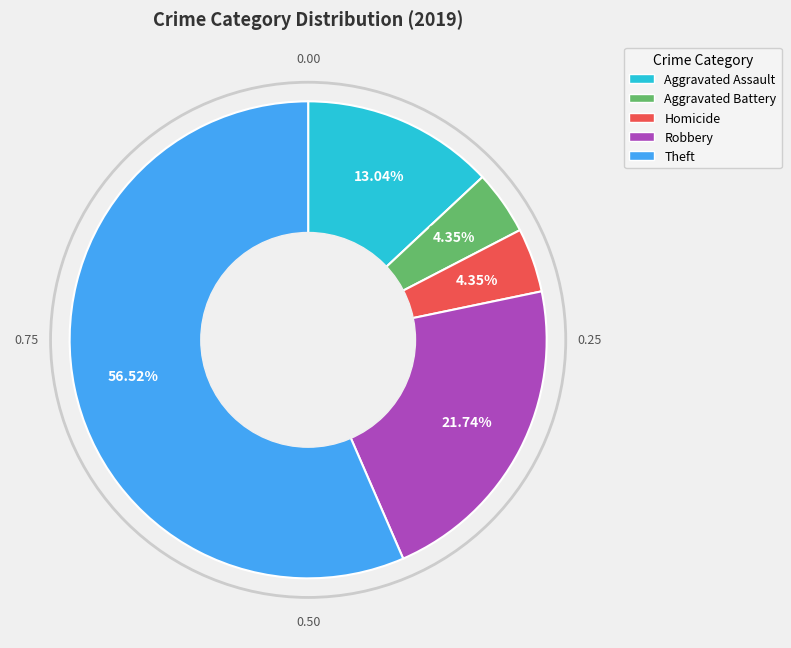

Is there a majority slice in this chart?

Yes